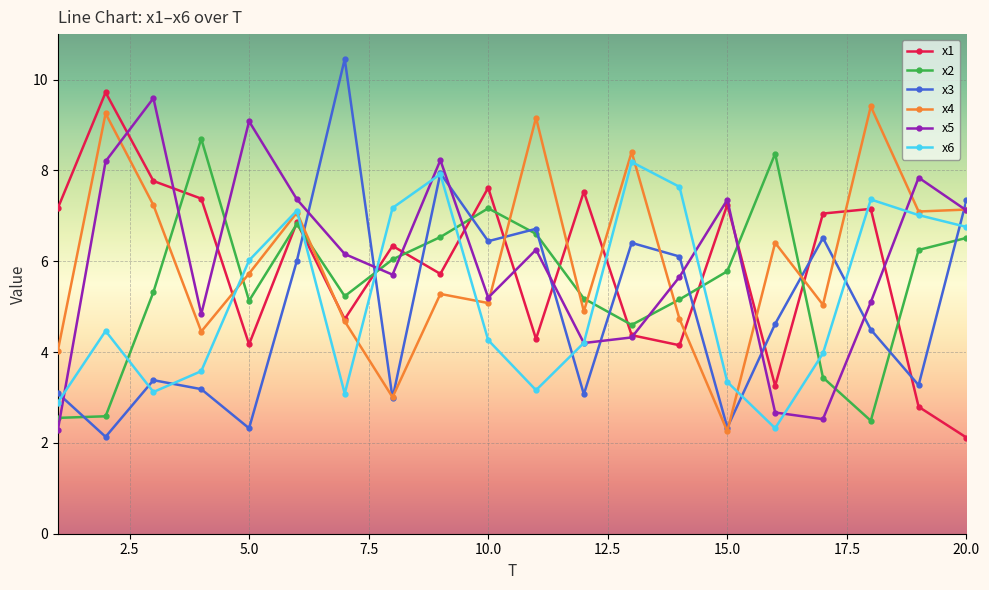

At how many categories does at least one series exceed 2?

20